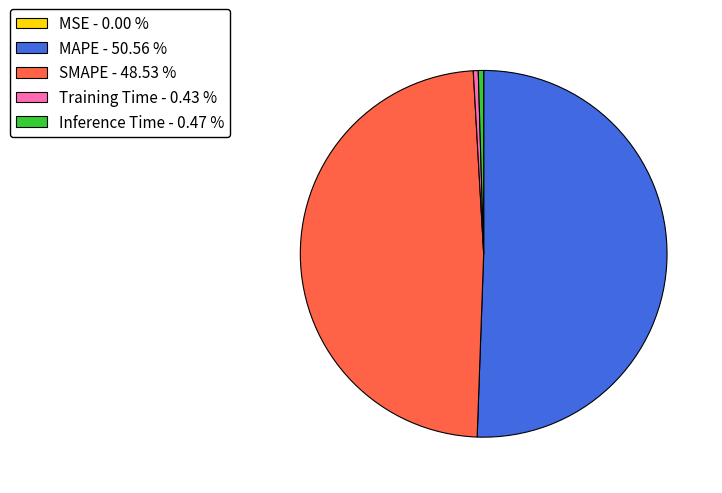

Does any single category account for the majority?

Yes